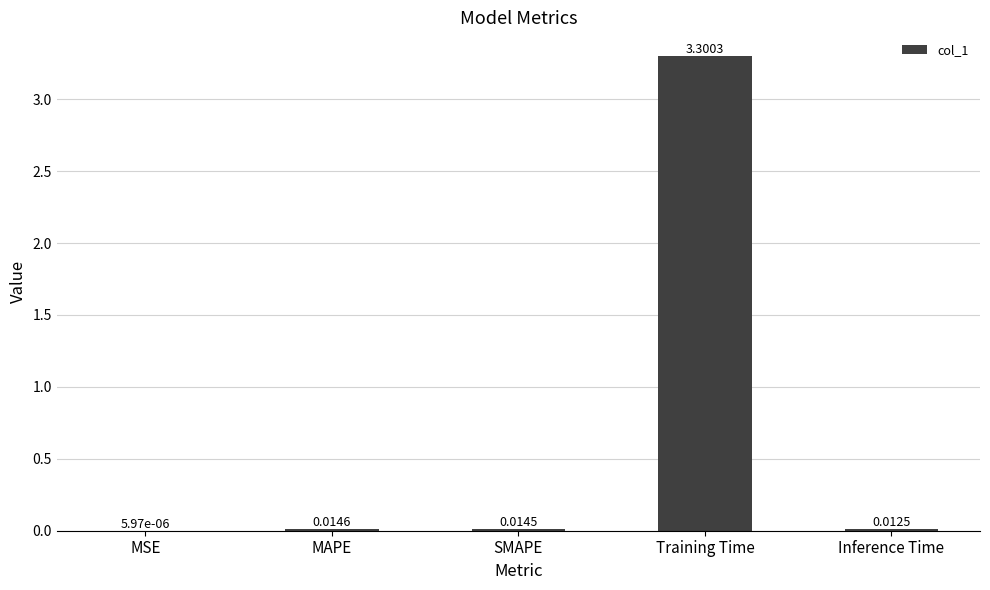

At which label is the value closest to 1?

MAPE